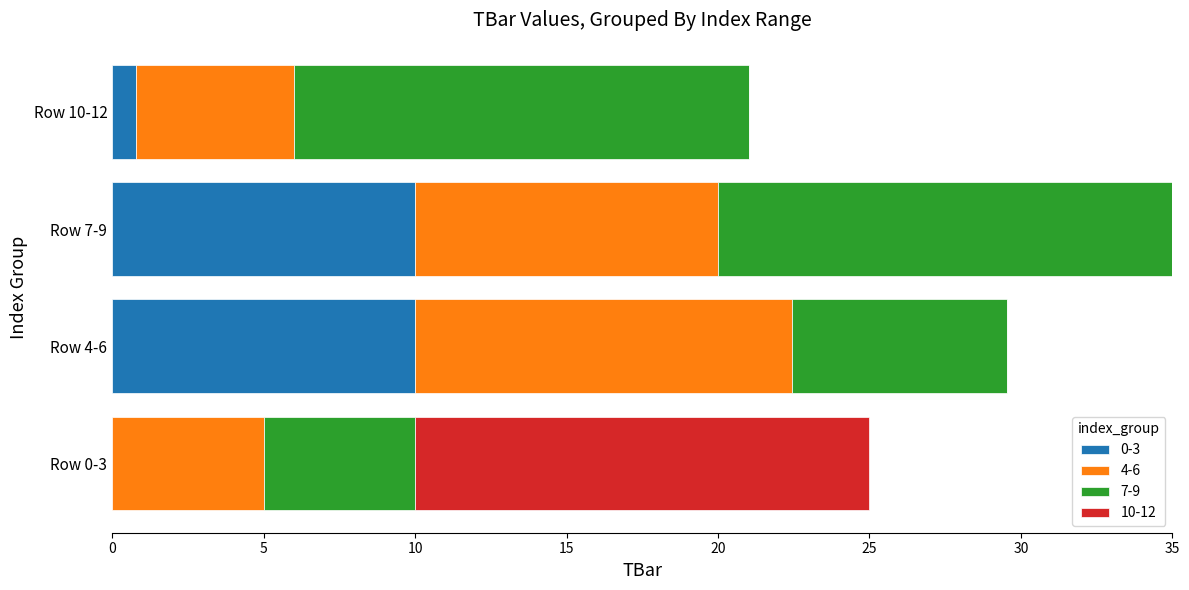

At which category is the sum across all series the highest?

Row 7-9